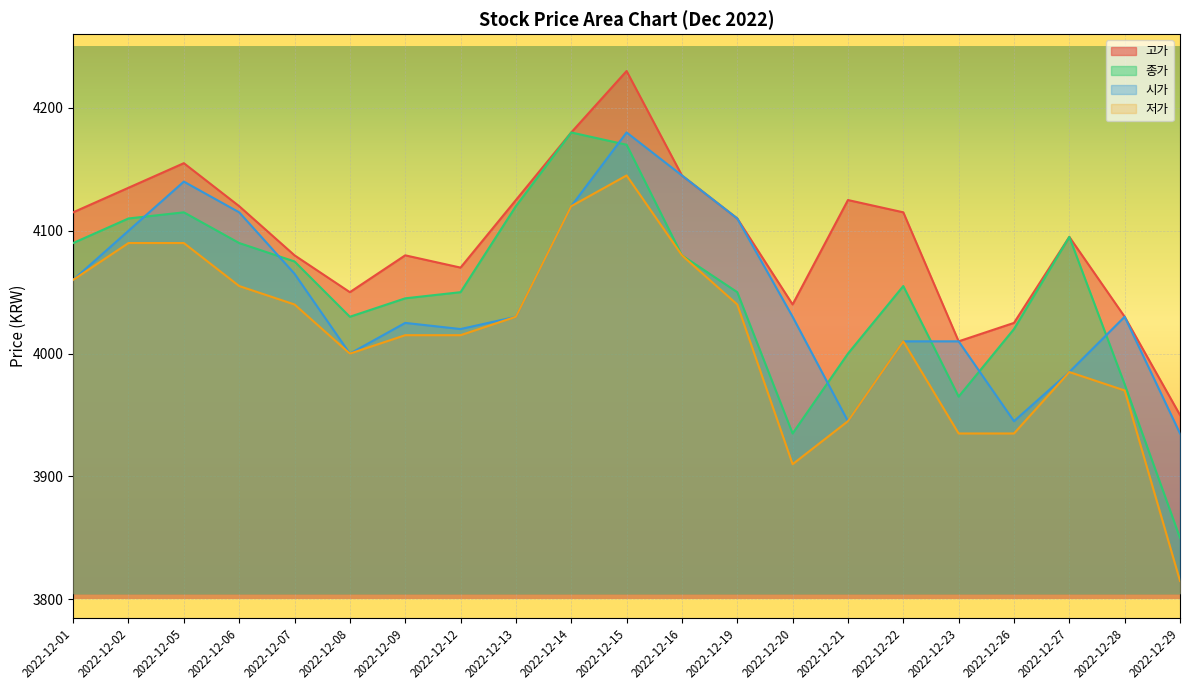

The 저가 series shows 4090 at 2022-12-05. True or false?

True